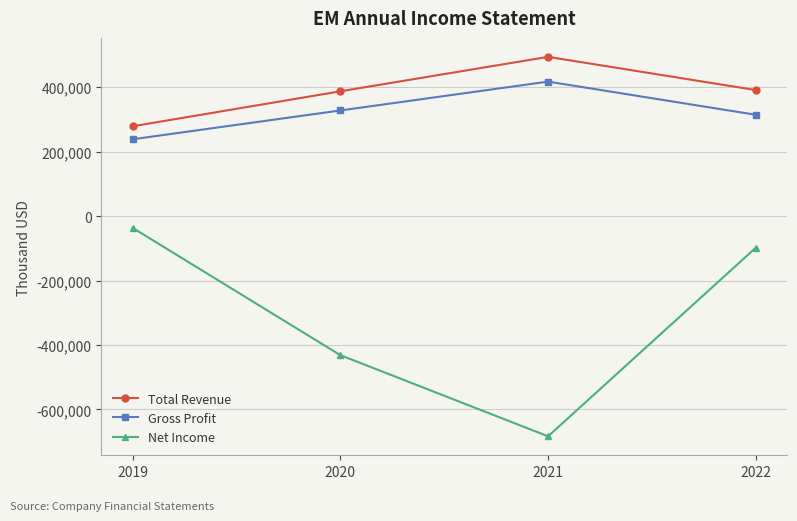

What is the total value across all series at 2019?

480500